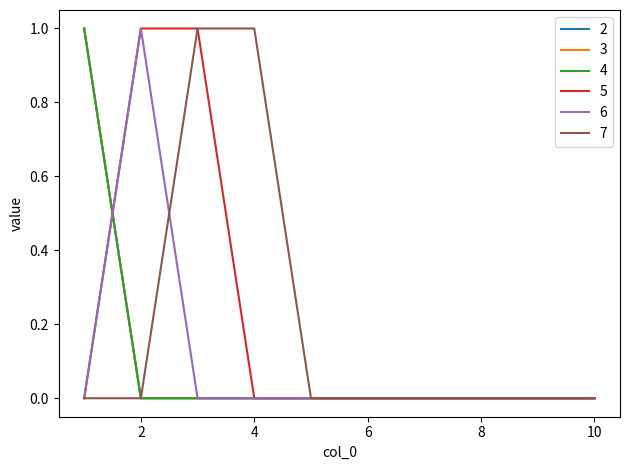

Reading left to right, what are all the values shown in this chart?

2: 1	0	0	0	0	0	0	0	0	0
3: 1	0	0	0	0	0	0	0	0	0
4: 1	0	0	0	0	0	0	0	0	0
5: 0	1	1	0	0	0	0	0	0	0
6: 0	1	0	0	0	0	0	0	0	0
7: 0	0	1	1	0	0	0	0	0	0